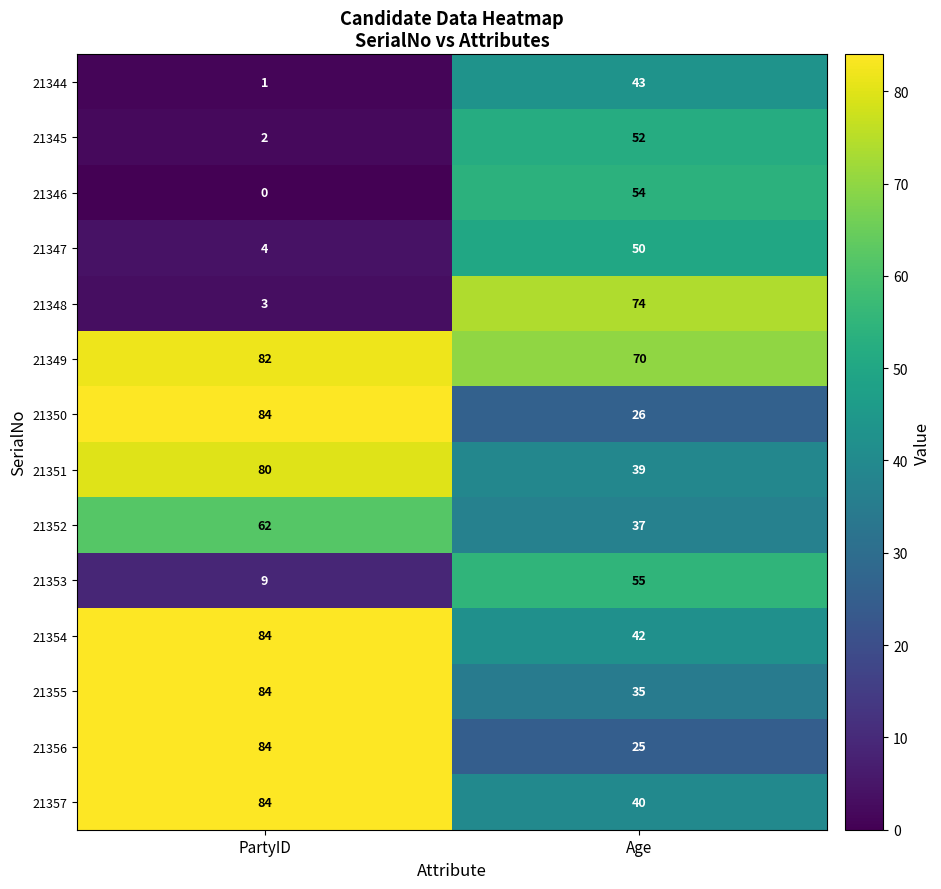

What is the difference between the 21348 values at Age and PartyID?

71